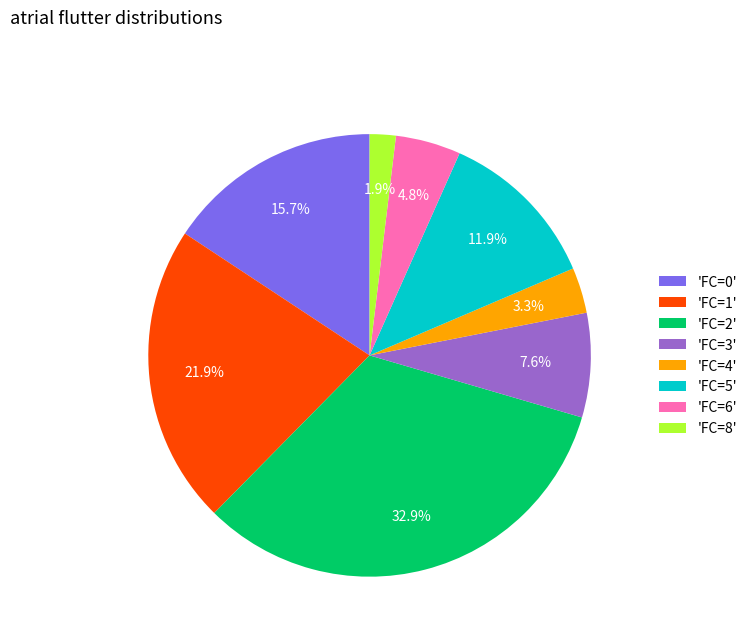

Approximately how many times larger is the value at 'FC=4' compared to 'FC=5'?

0.3